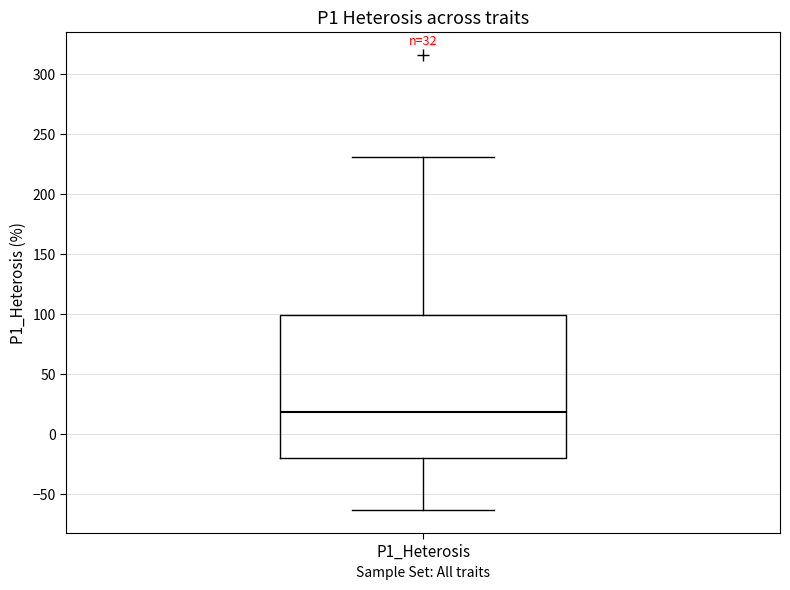

Read this box plot against the y-axis: the position of the median line, the range covered by the box, and the ends of both whiskers. The values are not printed on the chart, so give them approximately, as read against the axis.

median 20, box -20 to 100, whiskers -65 to 230